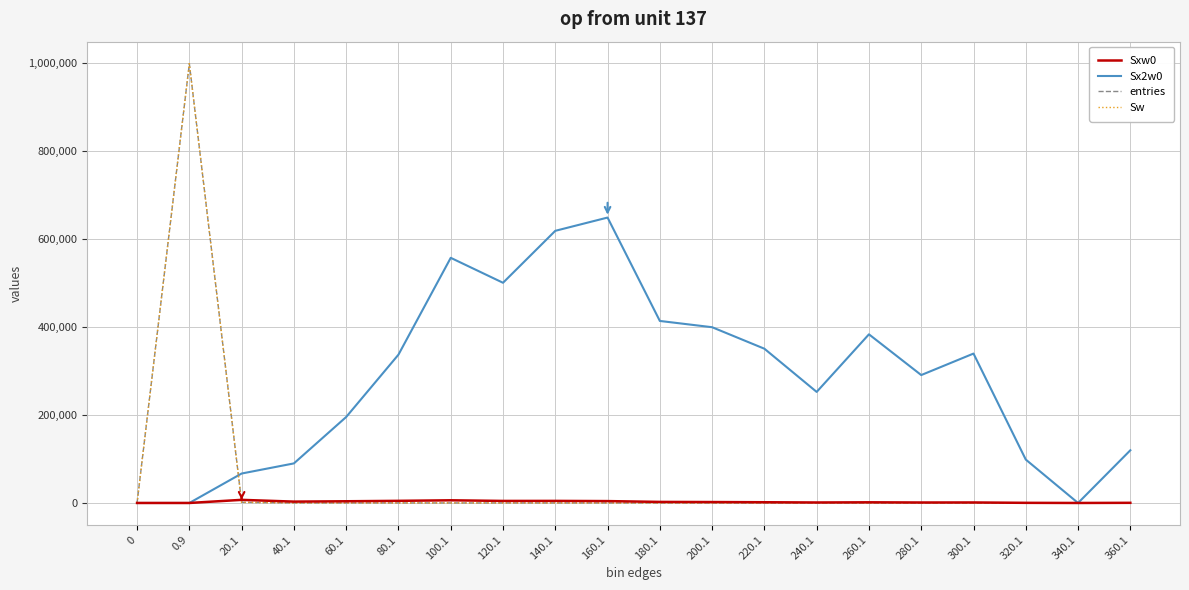

Which series ends up on top after the final intersection of Sxw0 and Sw?

Sxw0